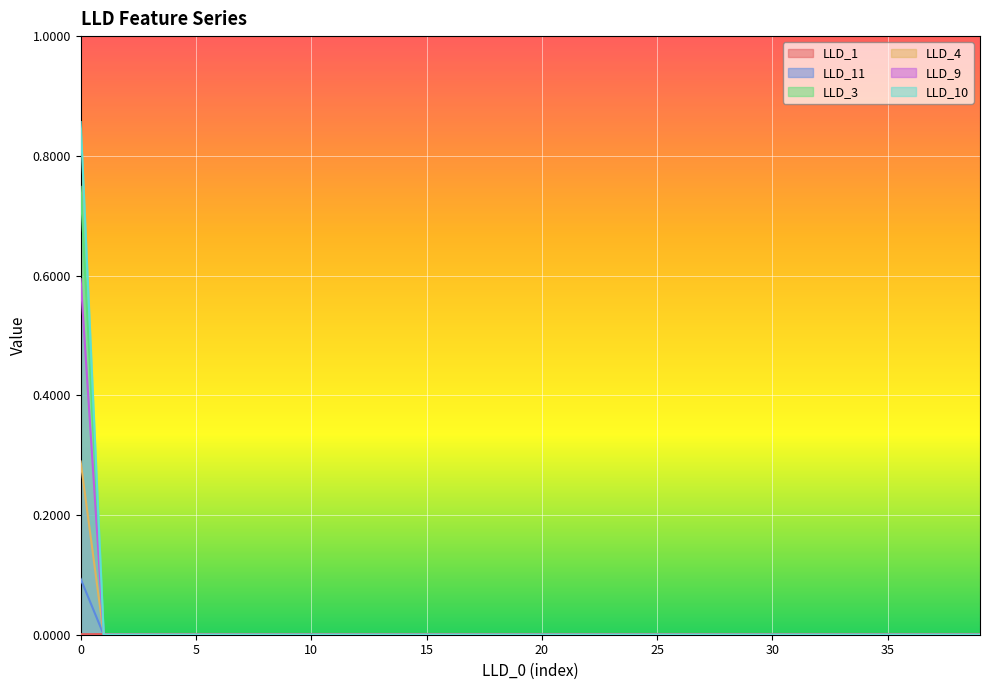

Does the chart display data point markers on the line(s)?

No